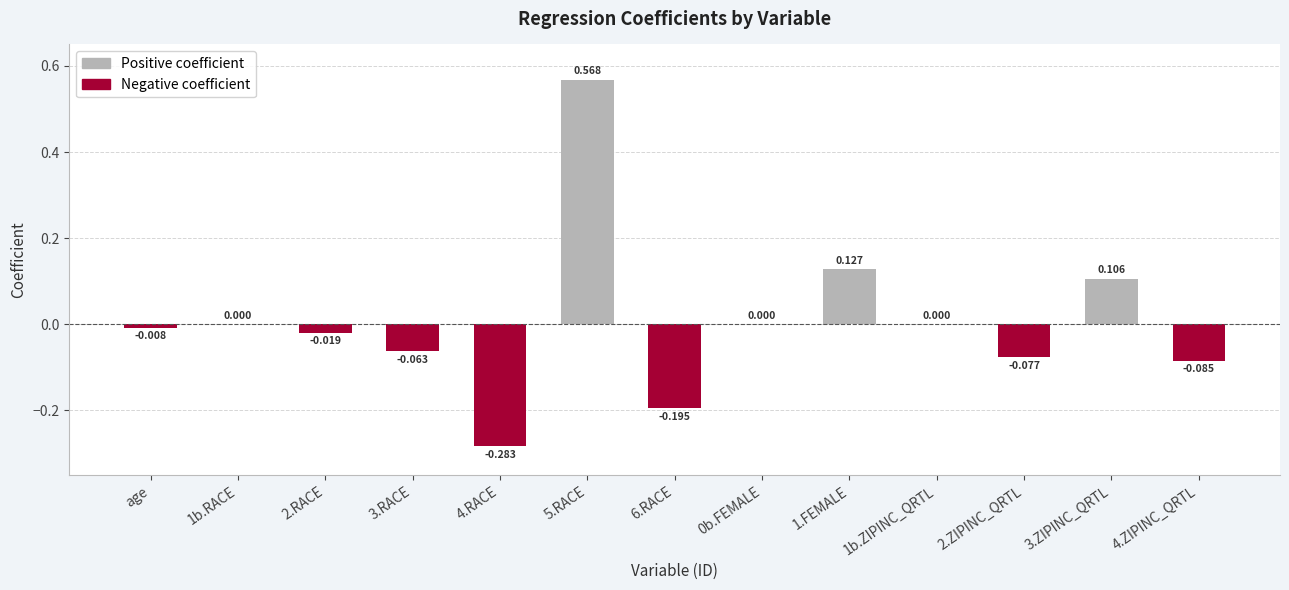

Where is the data nearest to the value 0?

1b.RACE